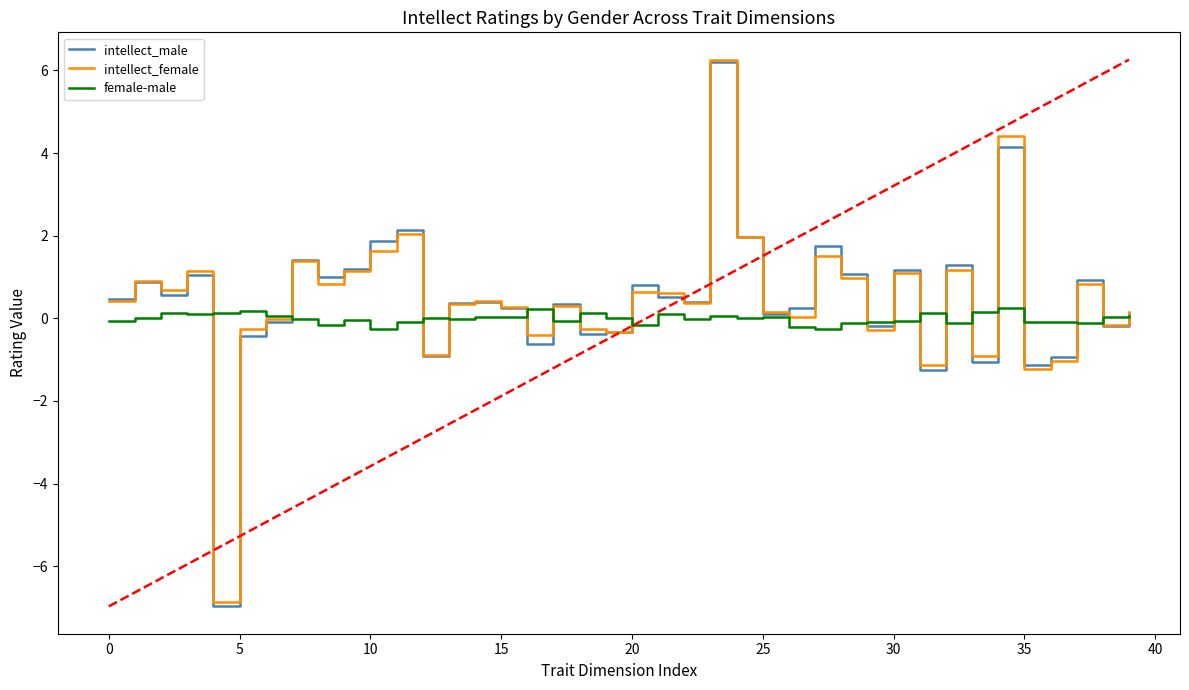

What is the minimum value for intellect_male?

-7.0